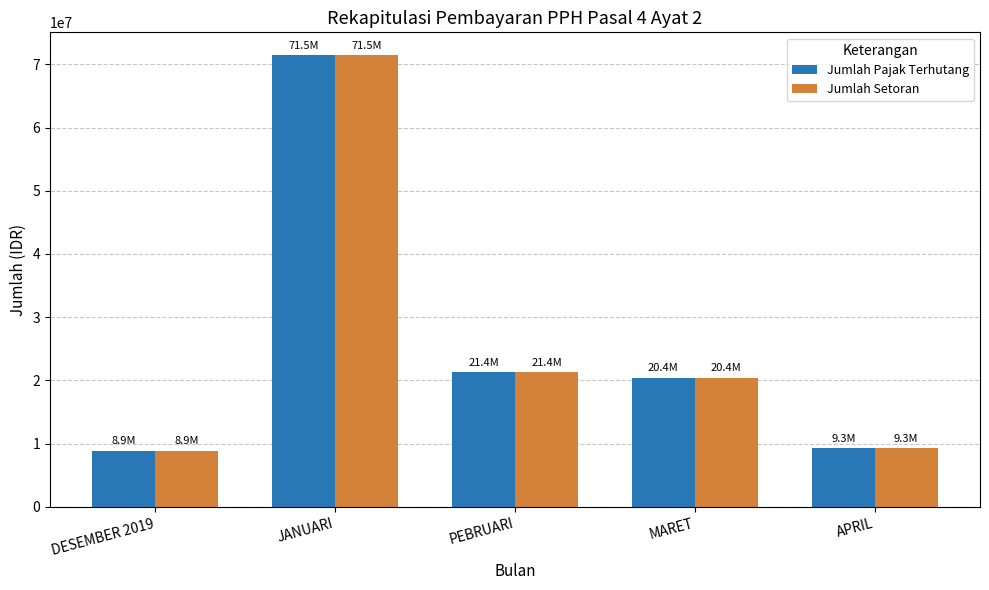

What is the smallest value displayed?

8907711